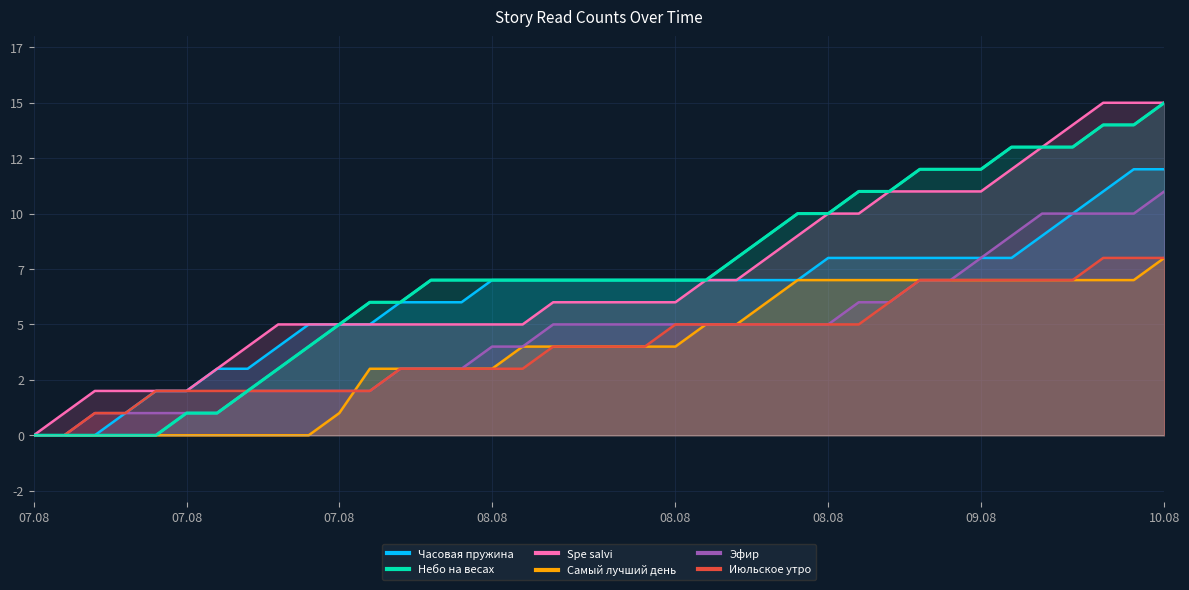

Between 09.08 19:50 and 08.08 16:25, which is larger?

09.08 19:50